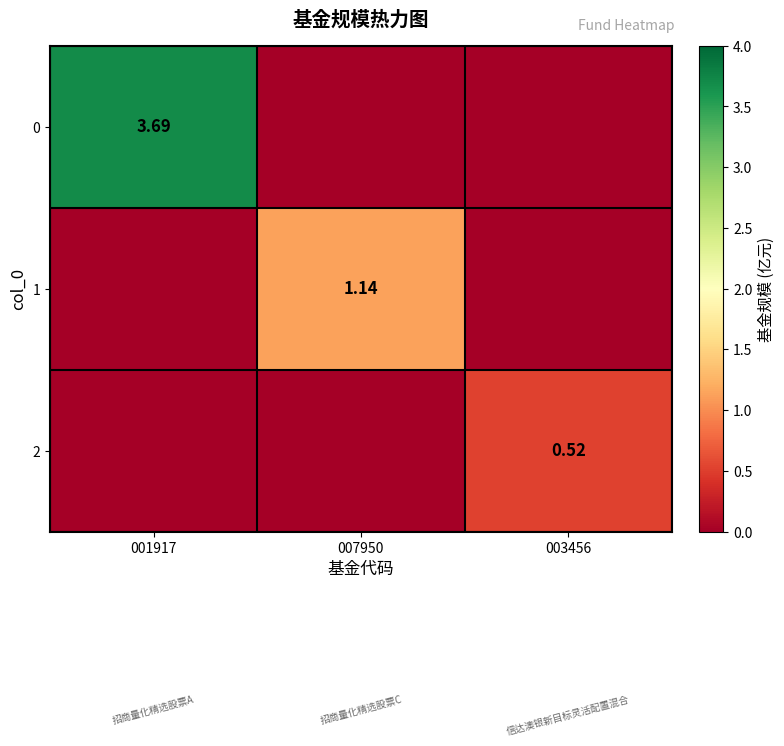

The 0 series shows 1.3 at 003456. True or false?

False